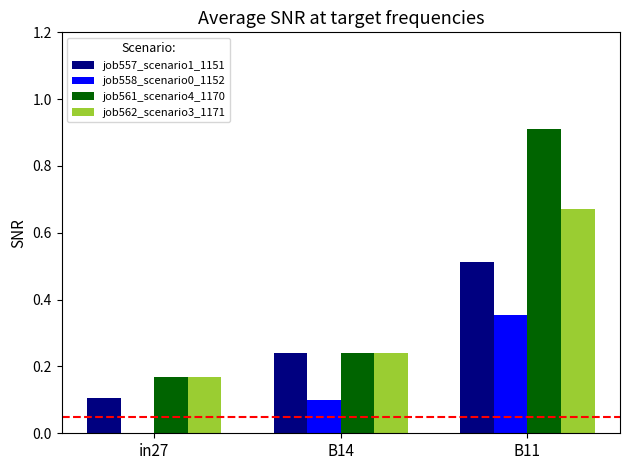

The value of job557_scenario1_1151 at B11 is 0.5. True or false?

True